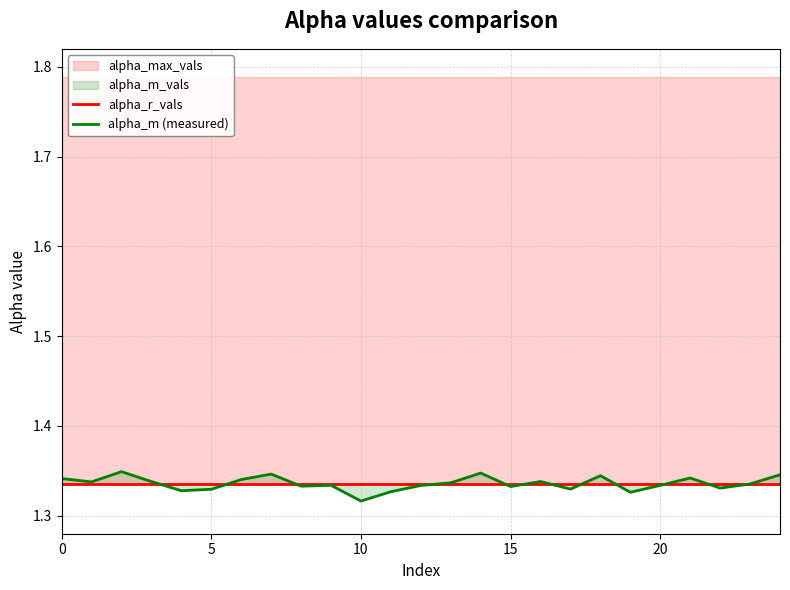

True or false: alpha_r_vals has a value of 2.3 at 24.

False